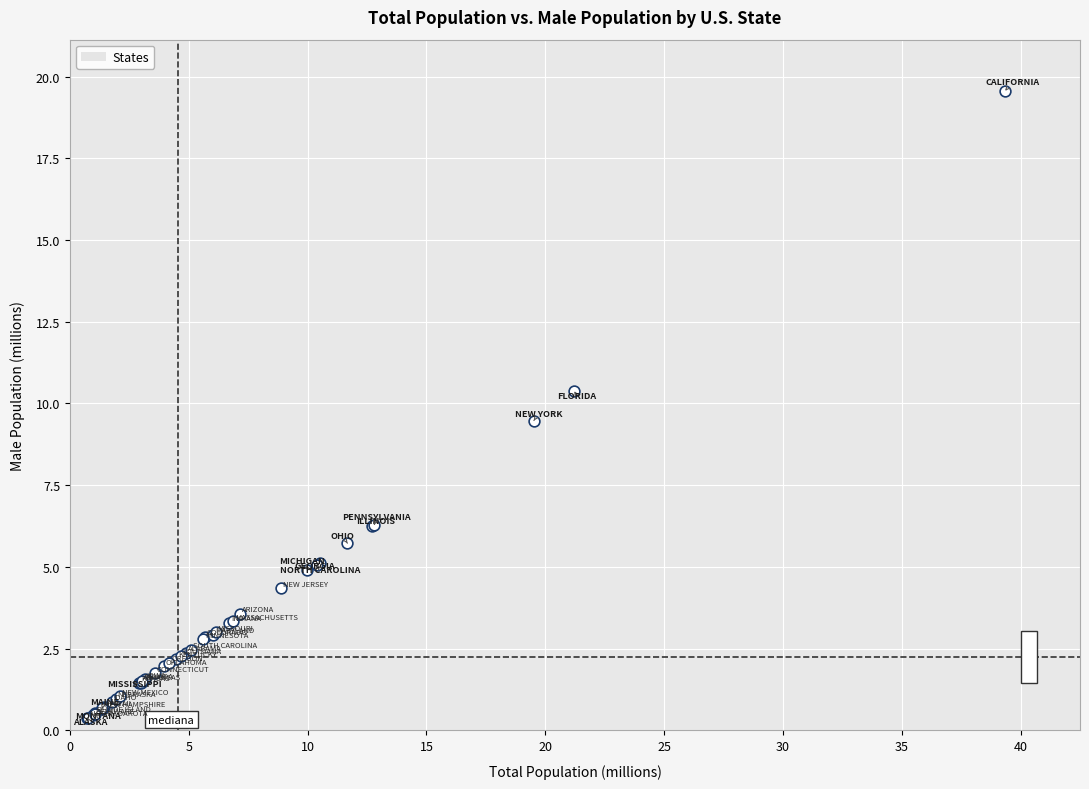

What Y value in the scatter plot is closest to 9?

9.5